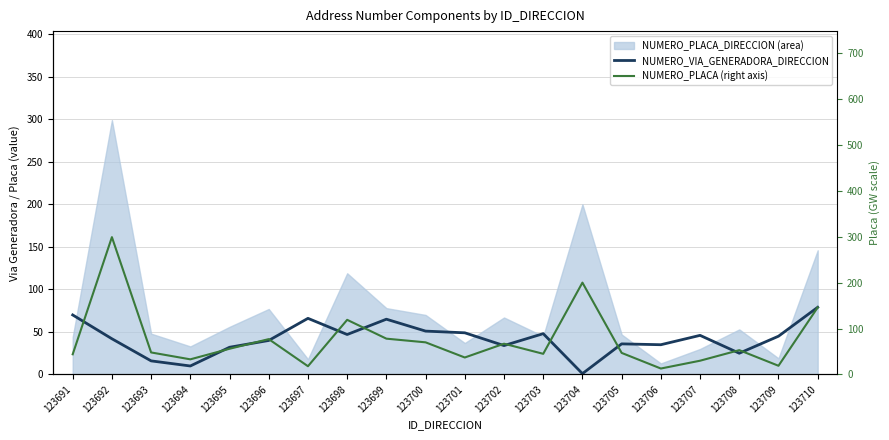

At how many categories does at least one series exceed 161?

2